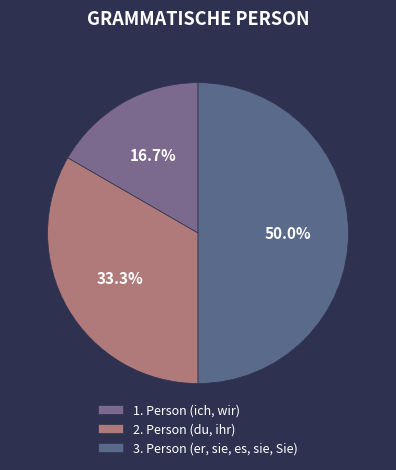

Is there any slice that represents more than half of the pie?

No